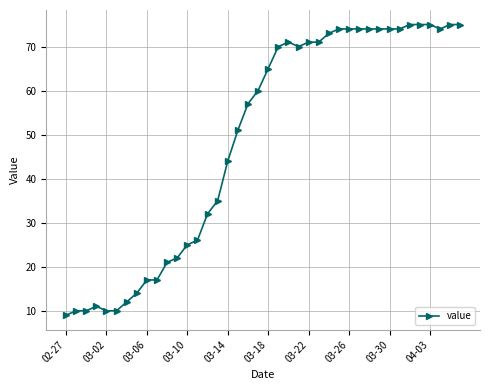

What is the average value?

49